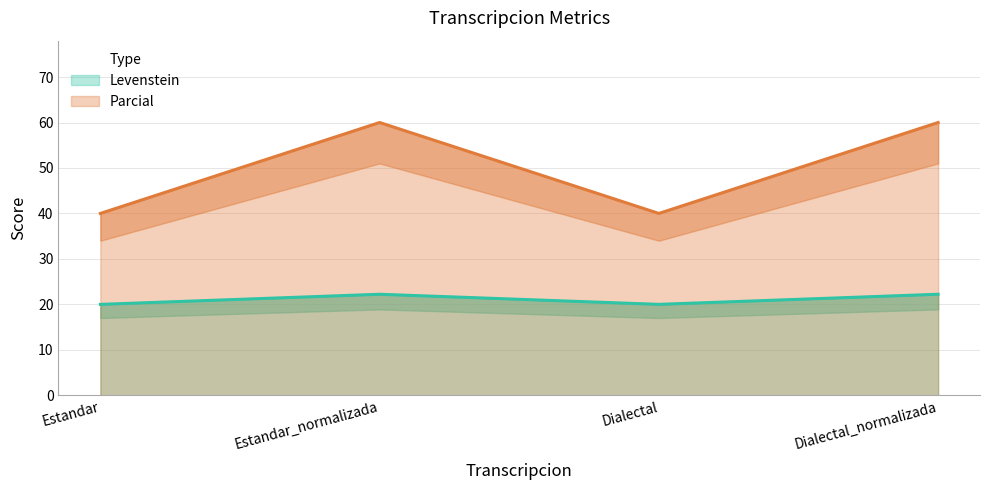

At which label is Parcial closest to 50?

Estandar